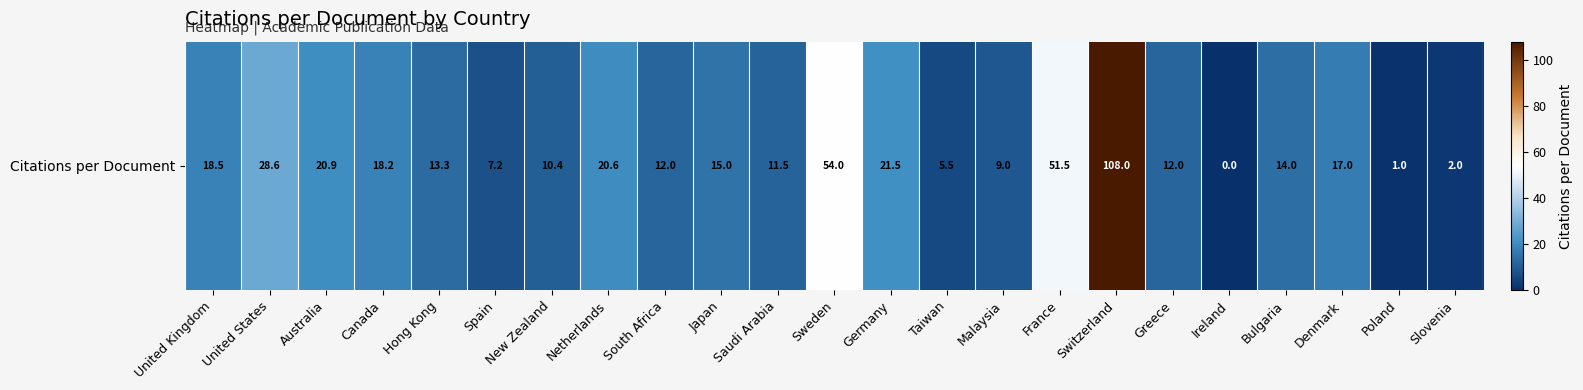

The value at France is 51.5. True or false?

True